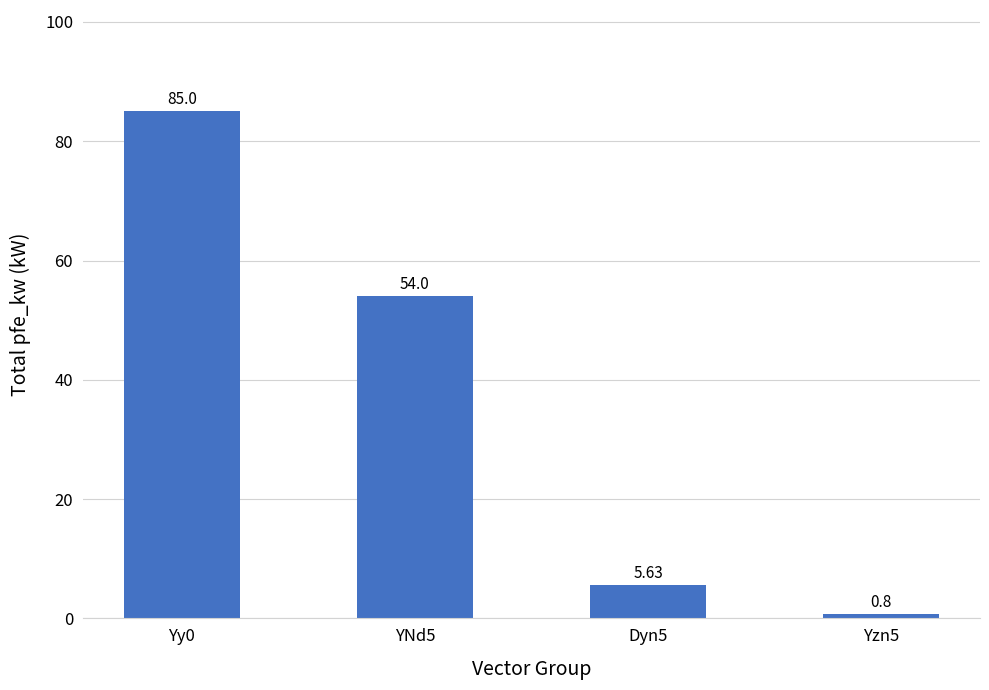

What is the label of the 1st bar from the right?

Yzn5